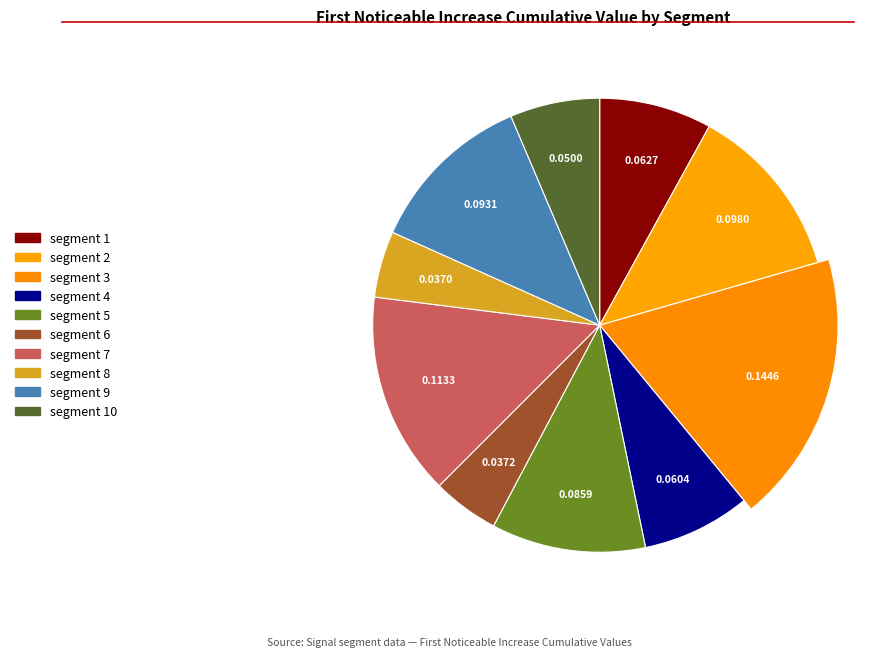

Does segment 6 represent more than half of the total?

No